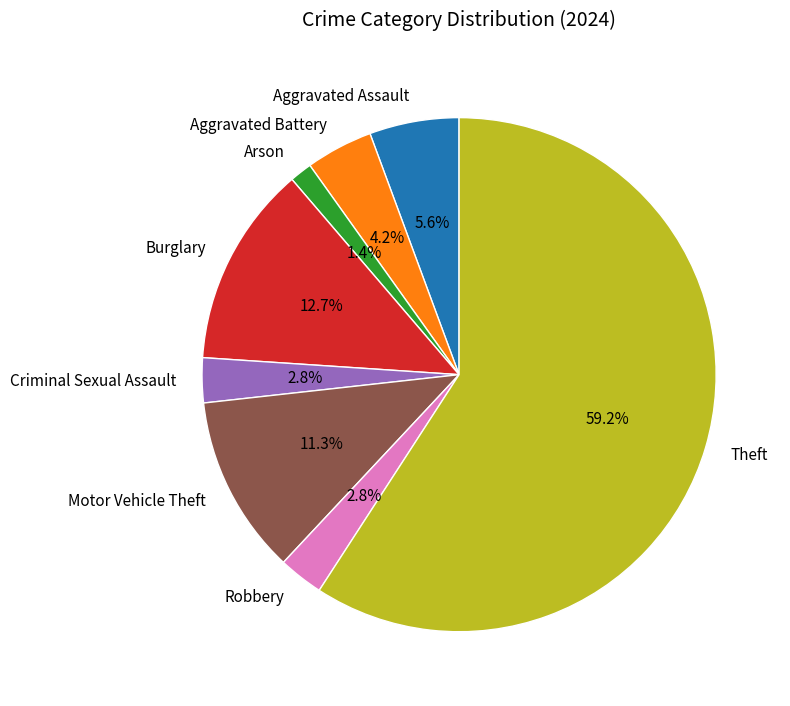

How much of the chart is everything except Robbery?

97.2%